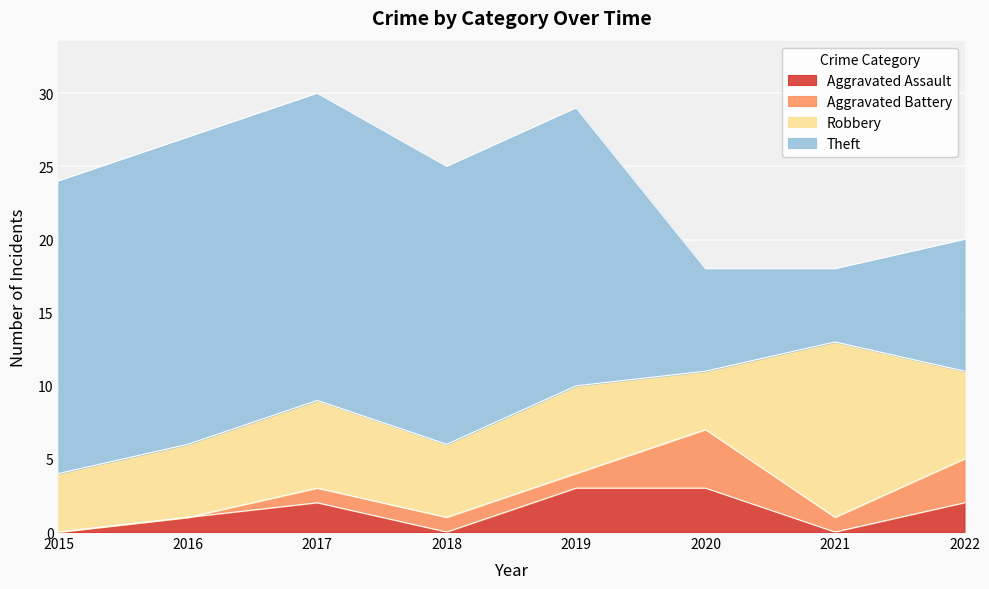

Reading left to right, transcribe all the data shown in this chart.

Aggravated Assault: 2015=0	2016=1	2017=2	2018=0	2019=3	2020=3	2021=0	2022=2
Aggravated Battery: 2015=0	2016=0	2017=1	2018=1	2019=1	2020=4	2021=1	2022=3
Robbery: 2015=4	2016=5	2017=6	2018=5	2019=6	2020=4	2021=12	2022=6
Theft: 2015=20	2016=21	2017=21	2018=19	2019=19	2020=7	2021=5	2022=9